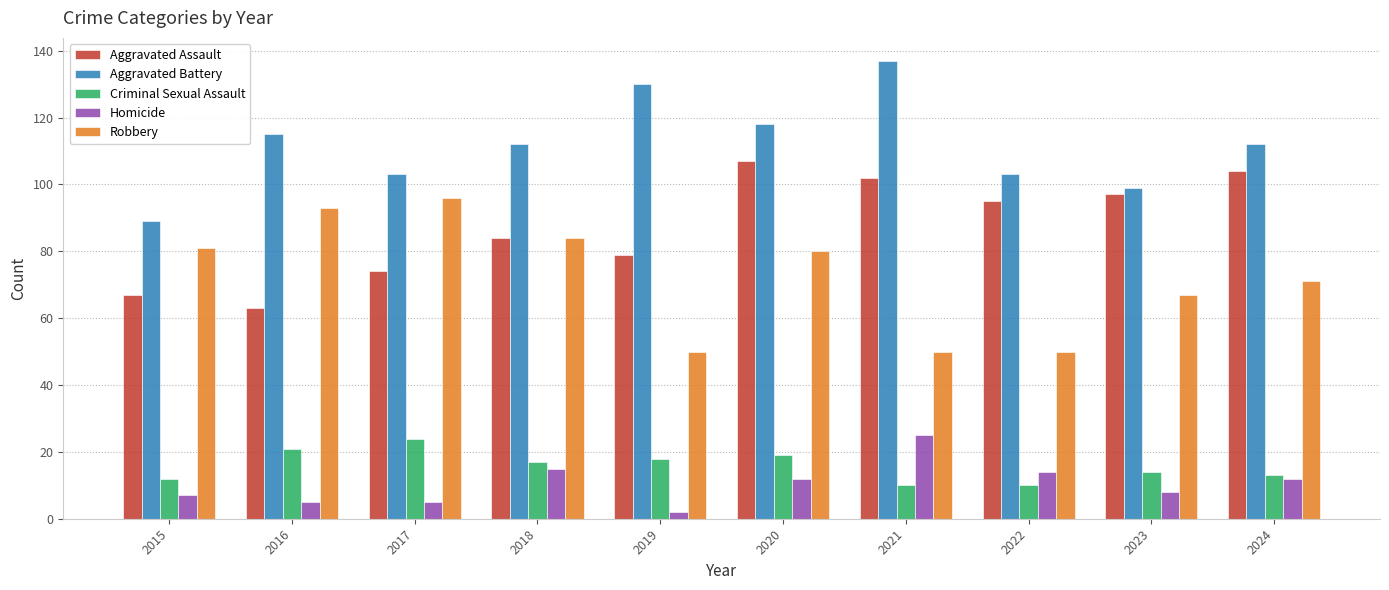

What is the difference between the highest and lowest values at 2015?

82